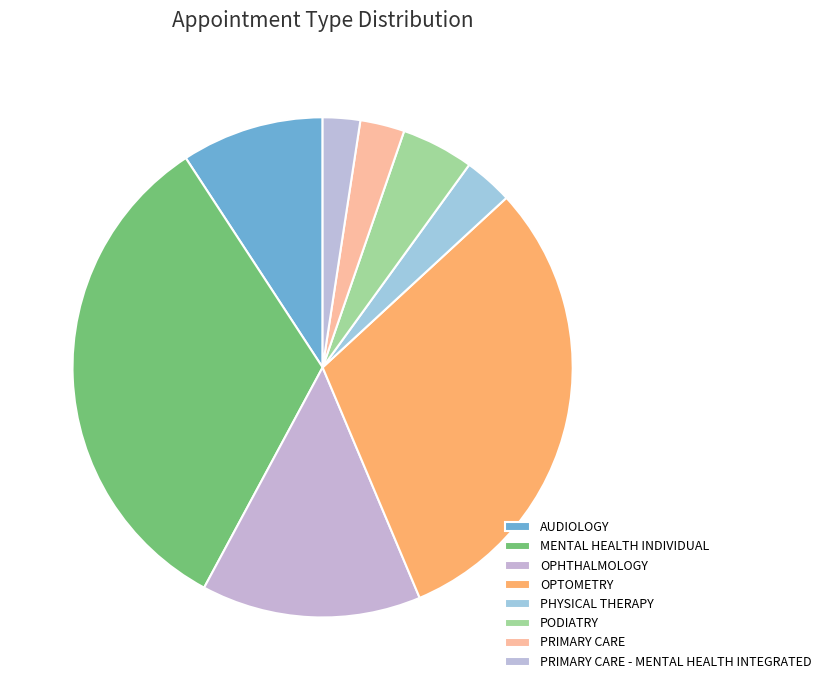

Which category has the biggest portion of the pie?

MENTAL HEALTH INDIVIDUAL